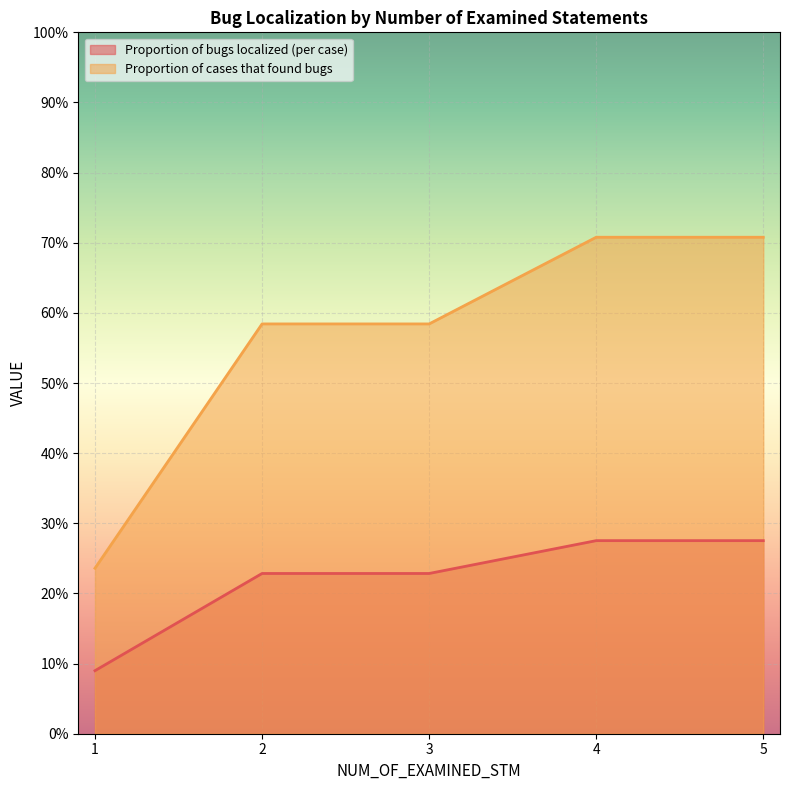

How many lines are shown in the chart?

2